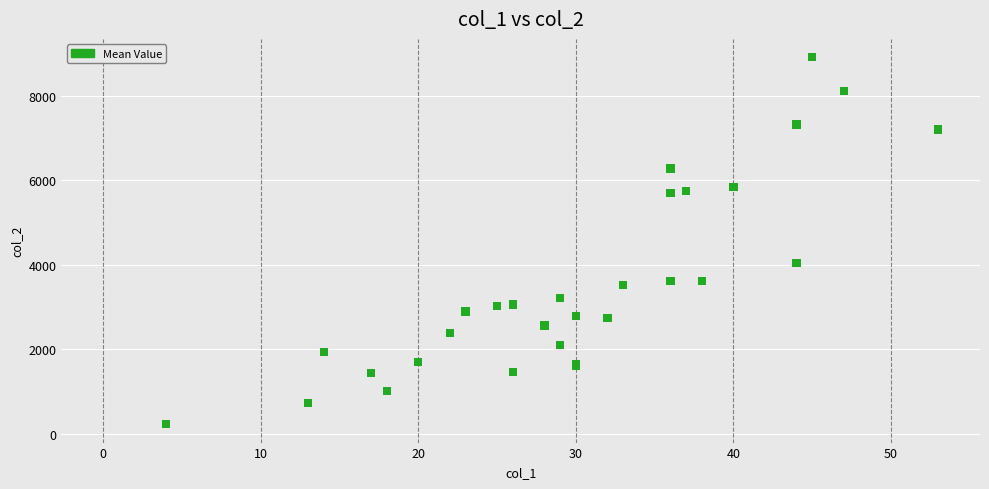

What Y value in the scatter plot is closest to 4572?

4041